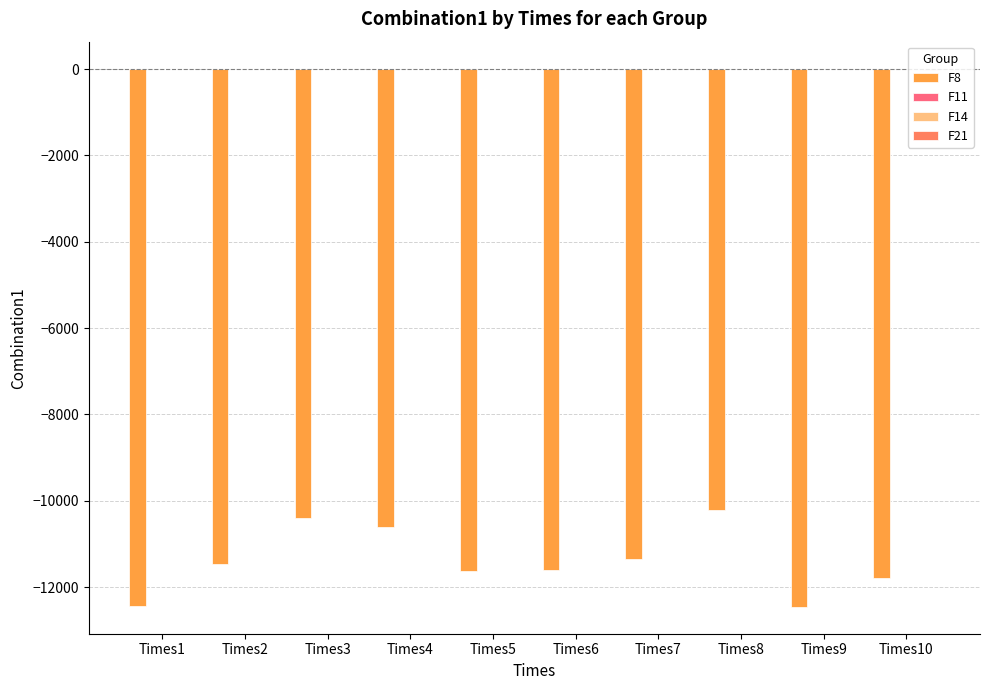

What is the sum of the F8 values at Times9 and Times8?

-22665.2